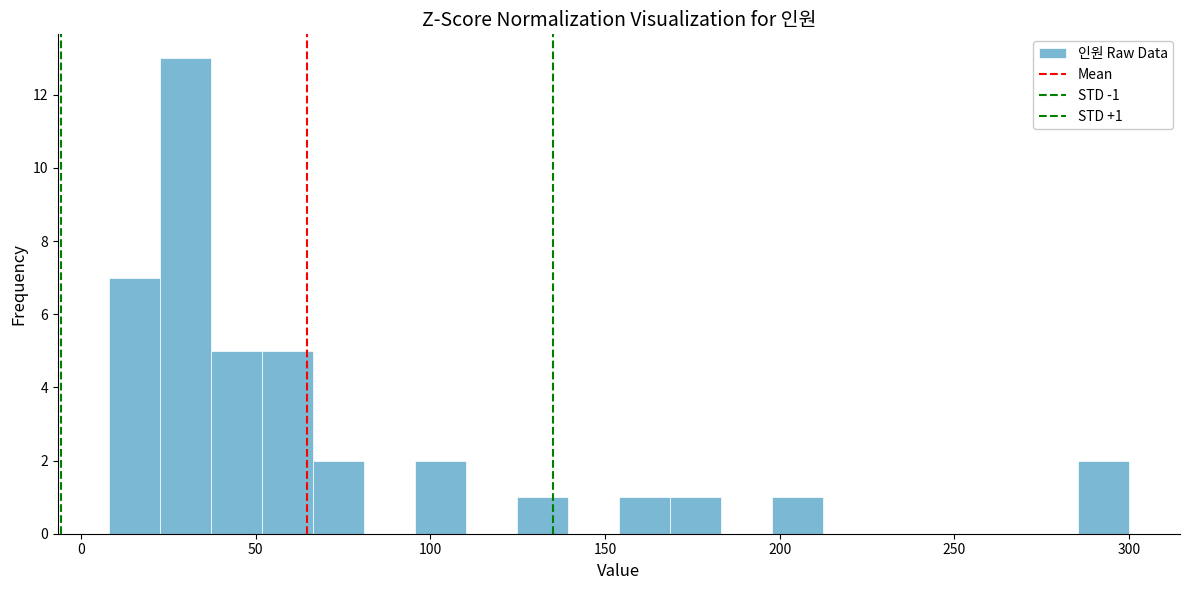

Around what value on the x-axis is the tallest bar? Give the approximate position of its centre, as read against the axis.

30